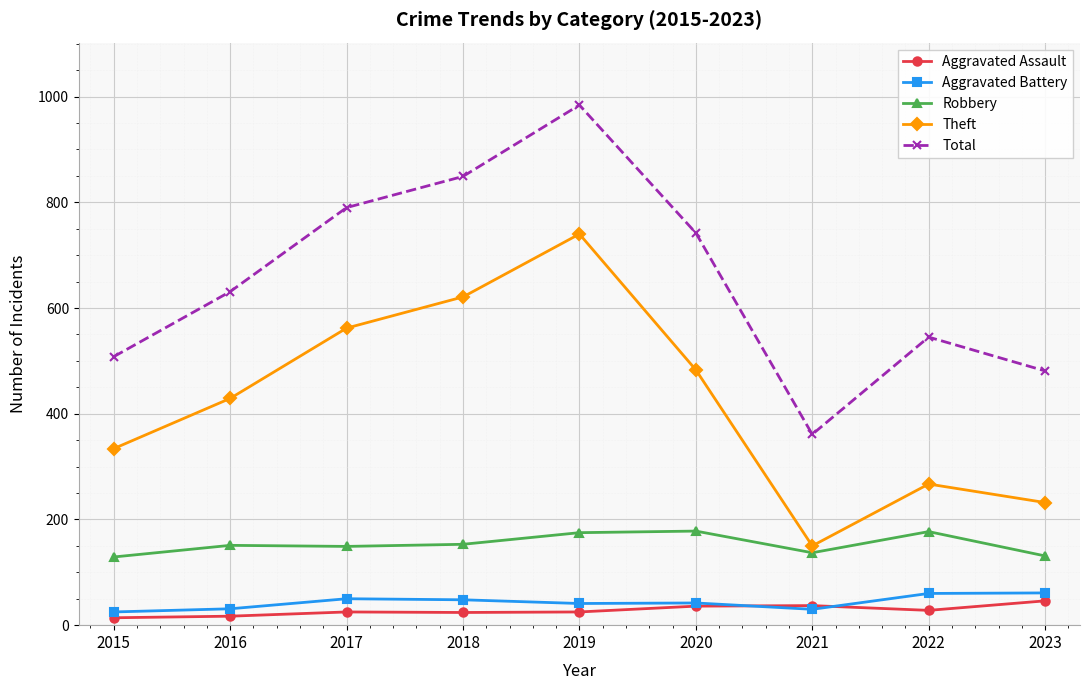

Does the chart have visible grid lines?

Yes